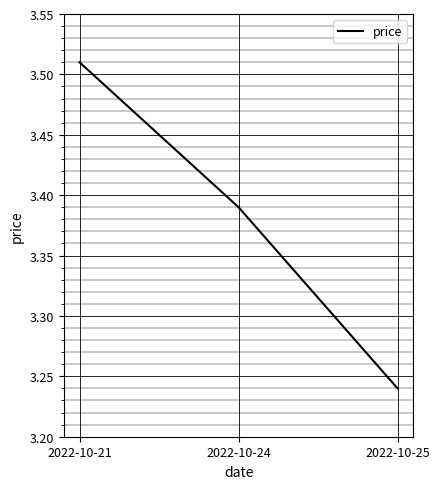

What is the sum of all values?

10.1